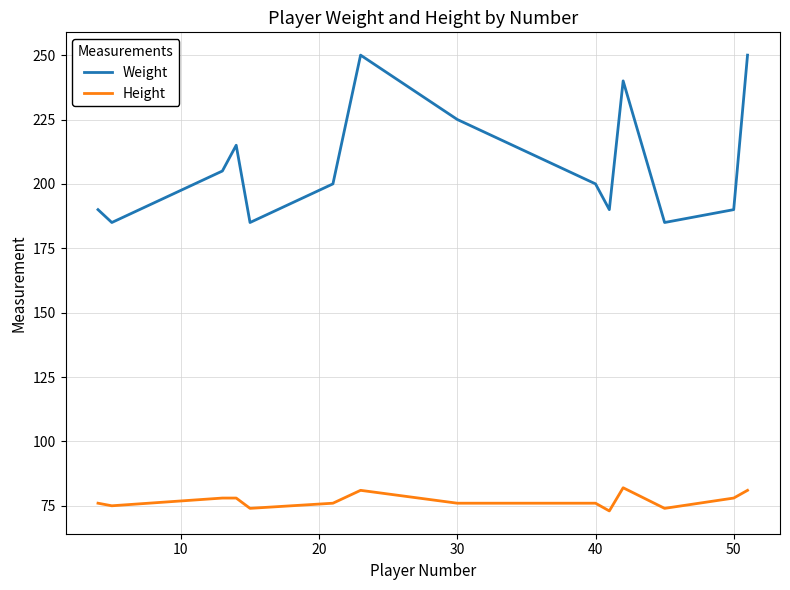

Which series has the largest total across all categories?

Weight